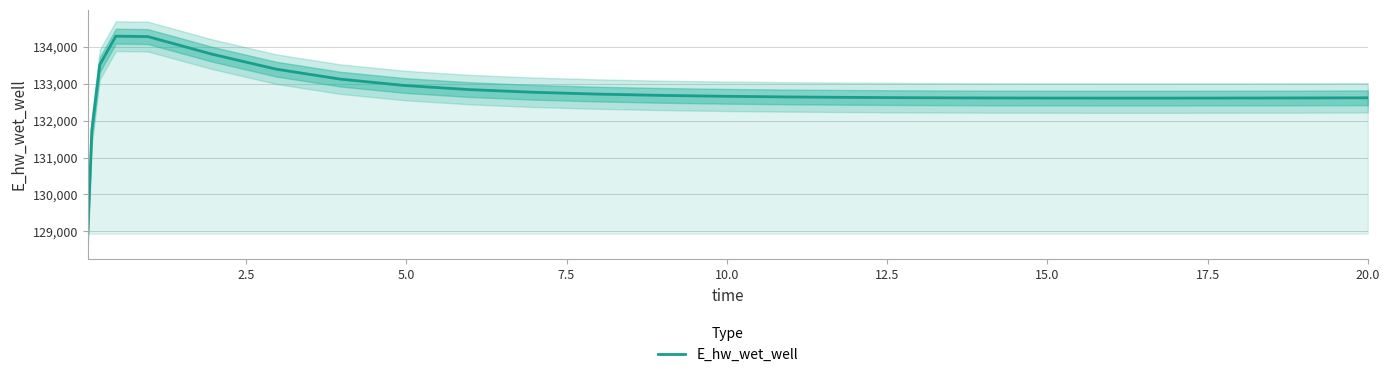

What is the lowest value of the E_hw_wet_well series?

128942.3